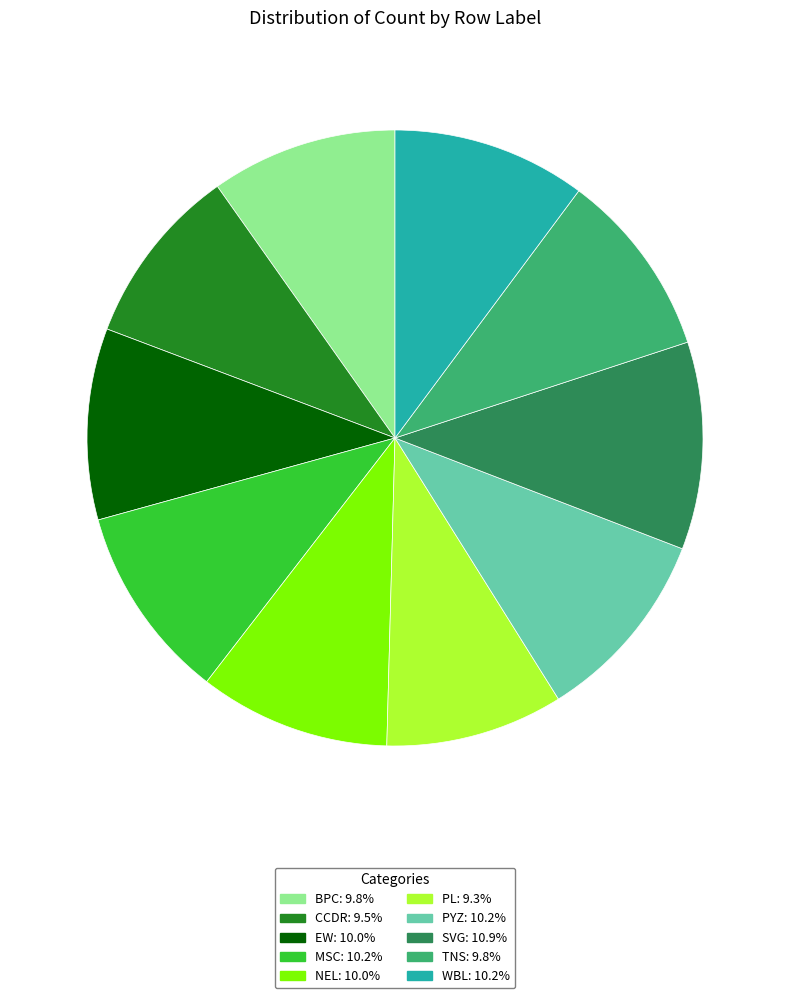

Approximately how many times larger is the value at NEL compared to MSC?

1.0